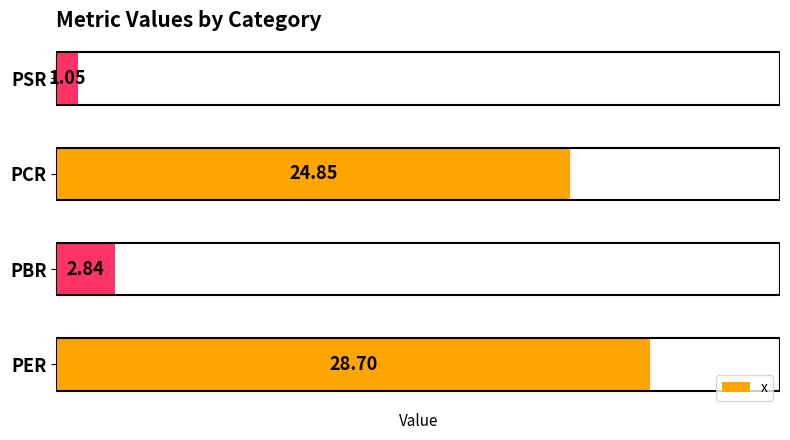

How many bars are there in total?

4